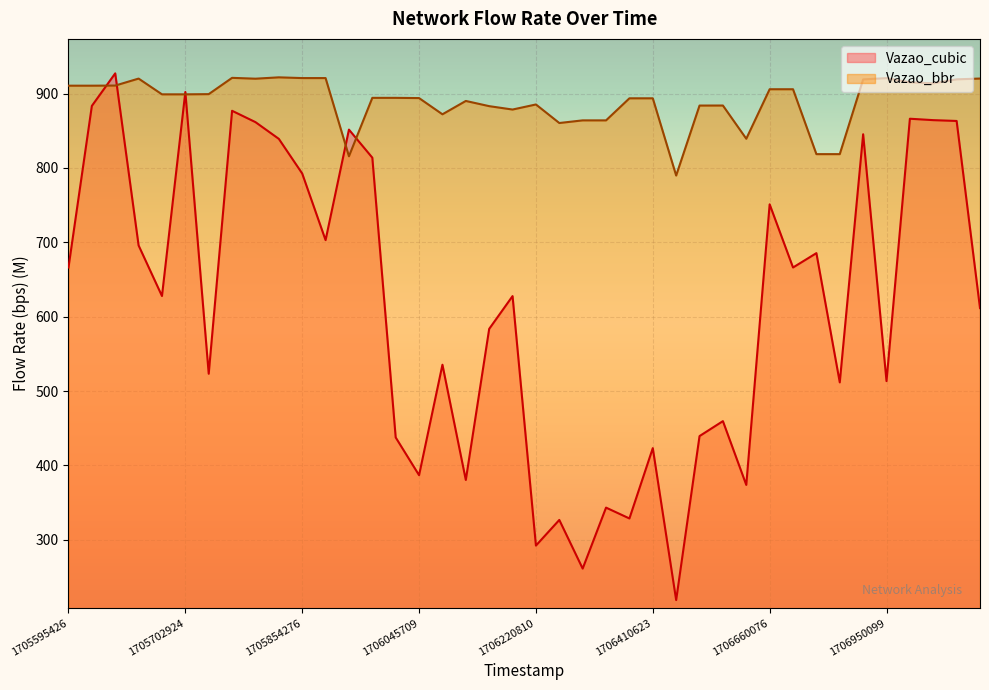

At 1706220810, list the series in order from largest to smallest.

Vazao_bbr, Vazao_cubic